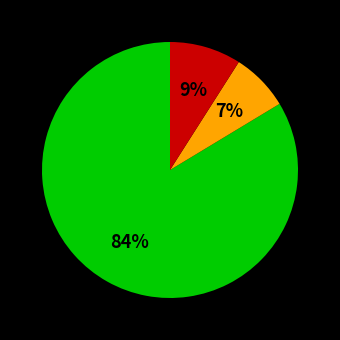

Does any single category account for the majority?

Yes